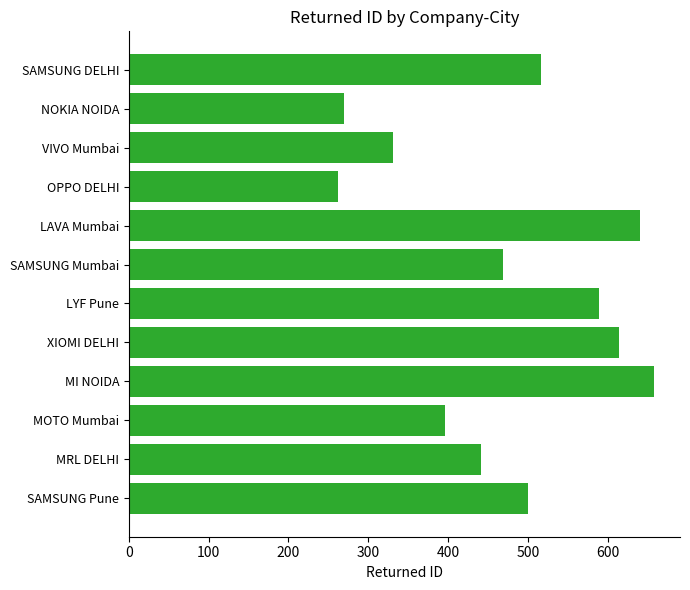

The value at NOKIA NOIDA is 269. True or false?

True